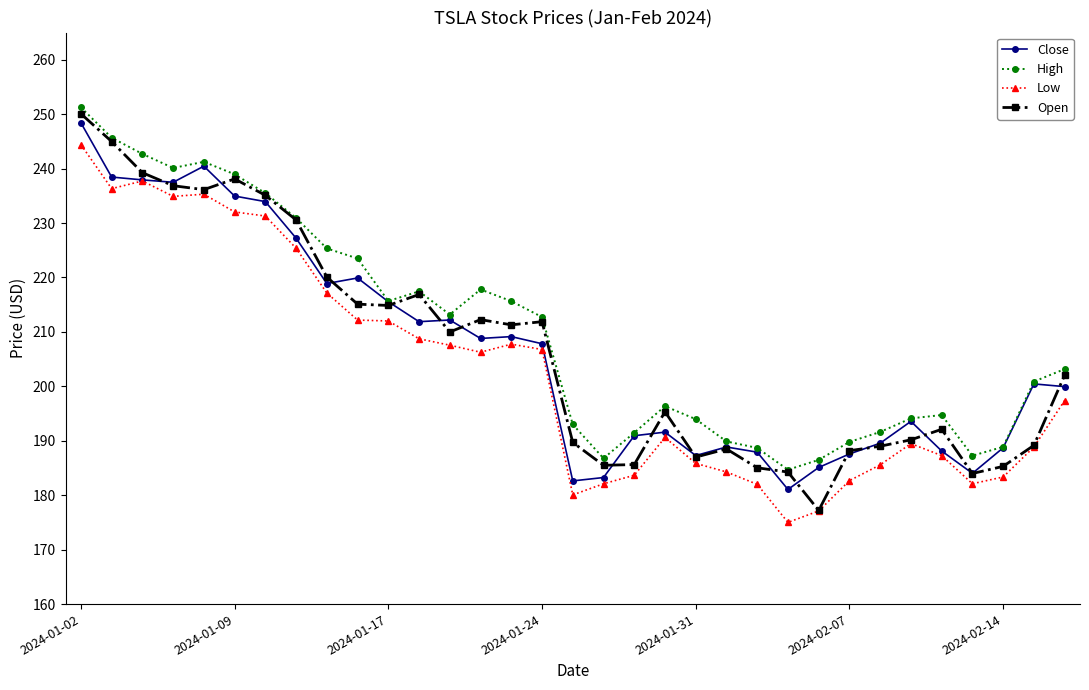

What is the difference between the second highest and second lowest values in the High series?

59.2